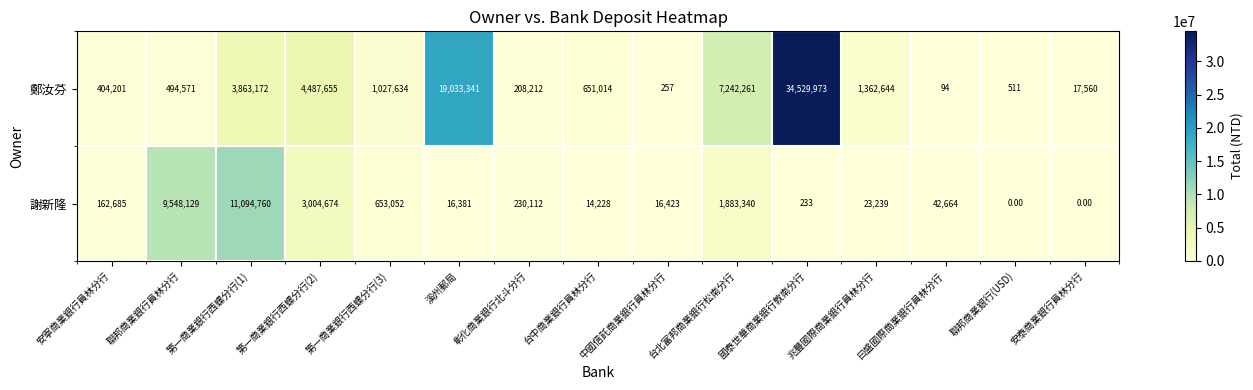

What is the greatest value displayed?

34529973